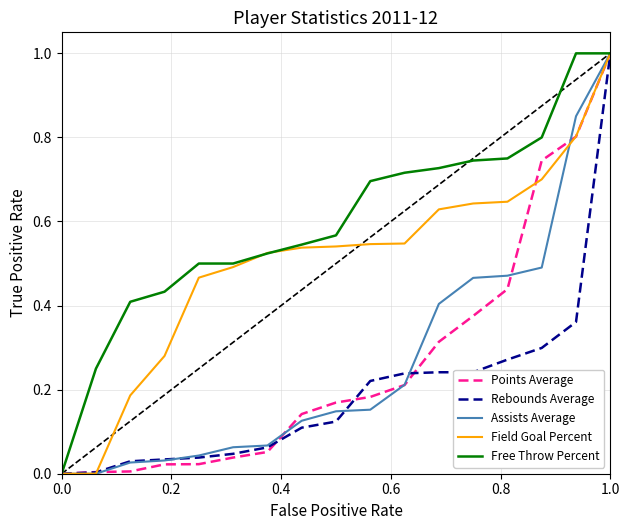

Which series has the largest total across all categories?

Free Throw Percent